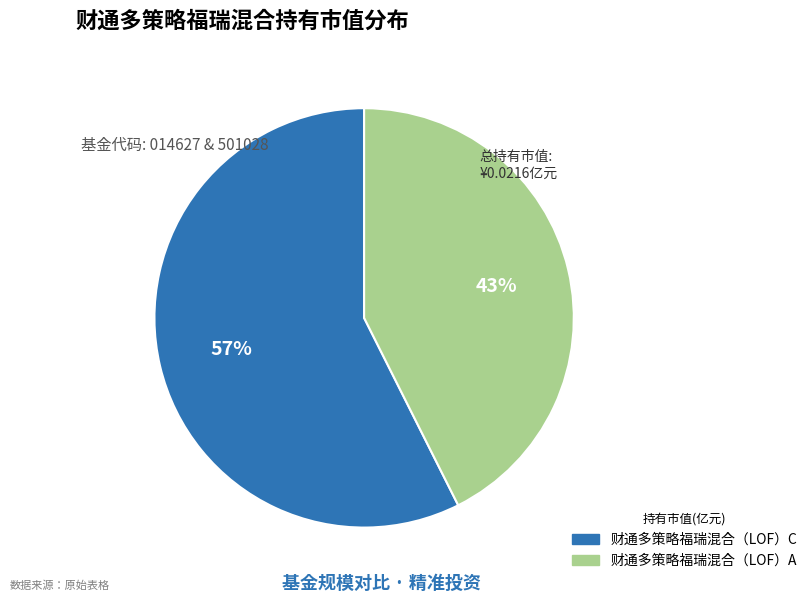

Which slice is the smallest?

财通多策略福瑞混合（LOF）A